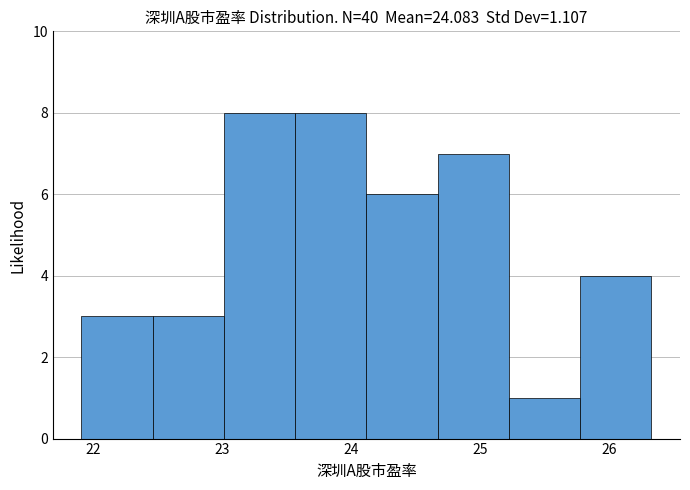

Reading left to right, list every bar in this chart as the range it spans on the x-axis followed by its height. Neither the bar edges nor the heights are printed on the chart, so give them approximately, as read against the axes.

21.9 to 22.5: 3
22.5 to 23.0: 3
23.0 to 23.6: 8
23.6 to 24.1: 8
24.1 to 24.7: 6
24.7 to 25.2: 7
25.2 to 25.8: 1
25.8 to 26.3: 4